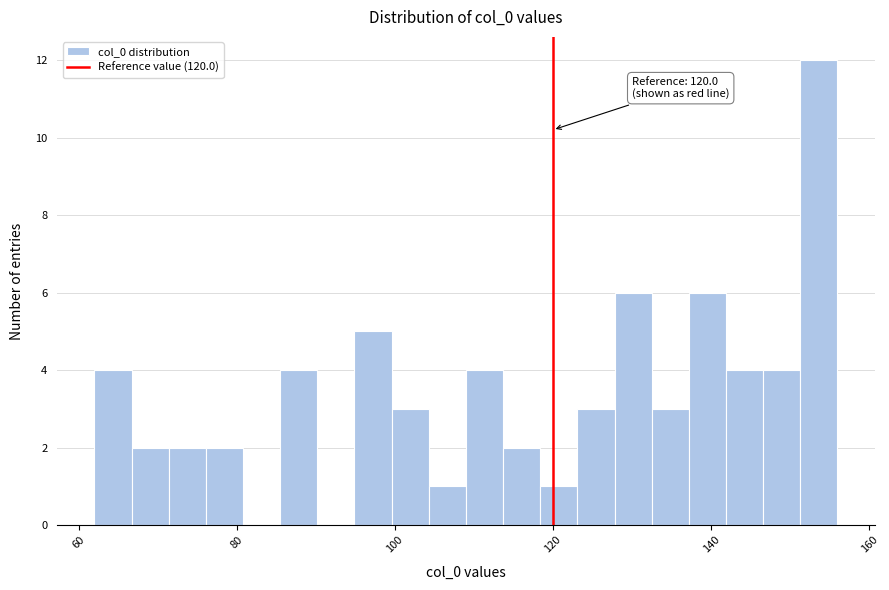

Read against the x-axis, roughly where is the centre of the tallest bar?

154